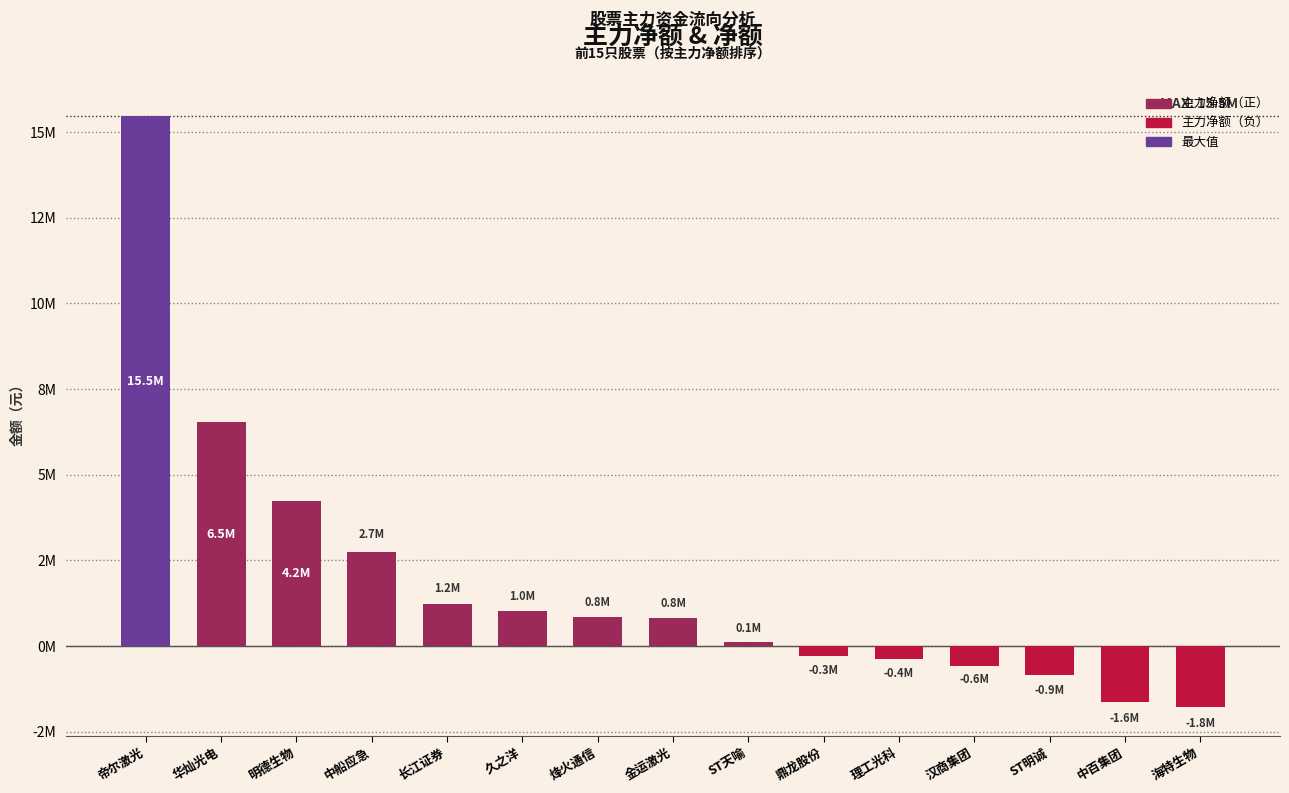

Does the chart contain any negative values?

Yes